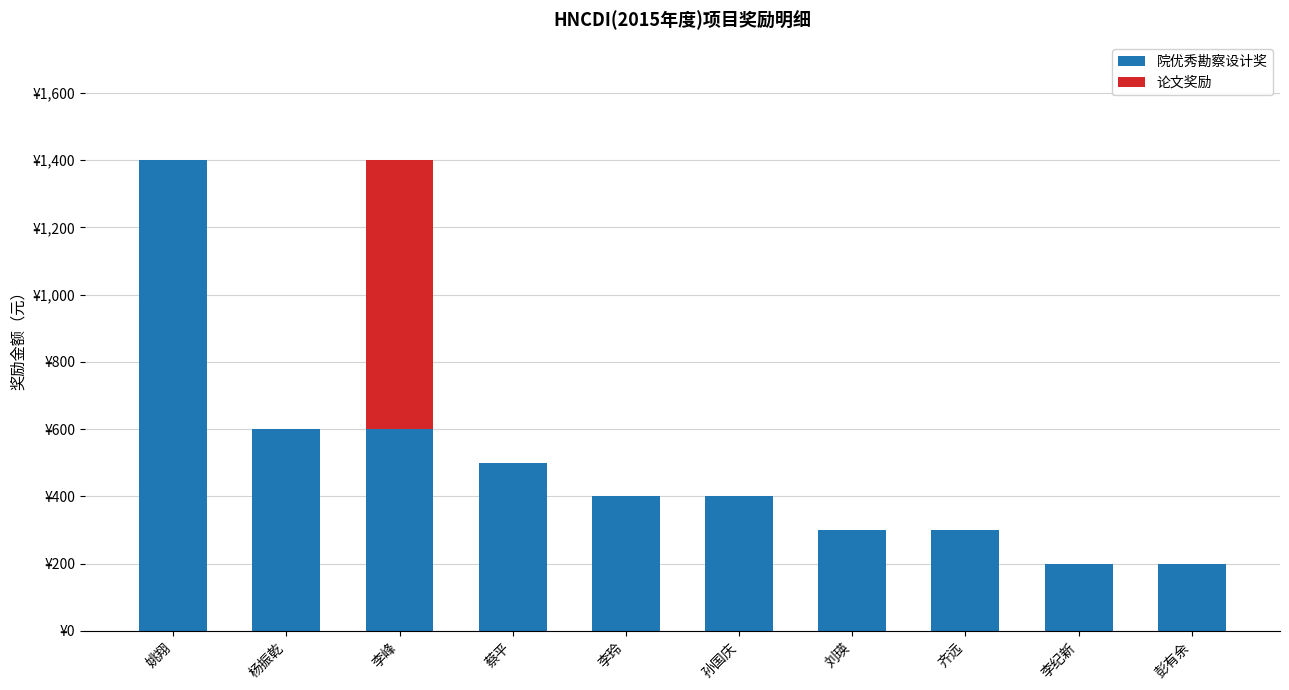

What are all the series names shown in the legend?

院优秀勘察设计奖, 论文奖励